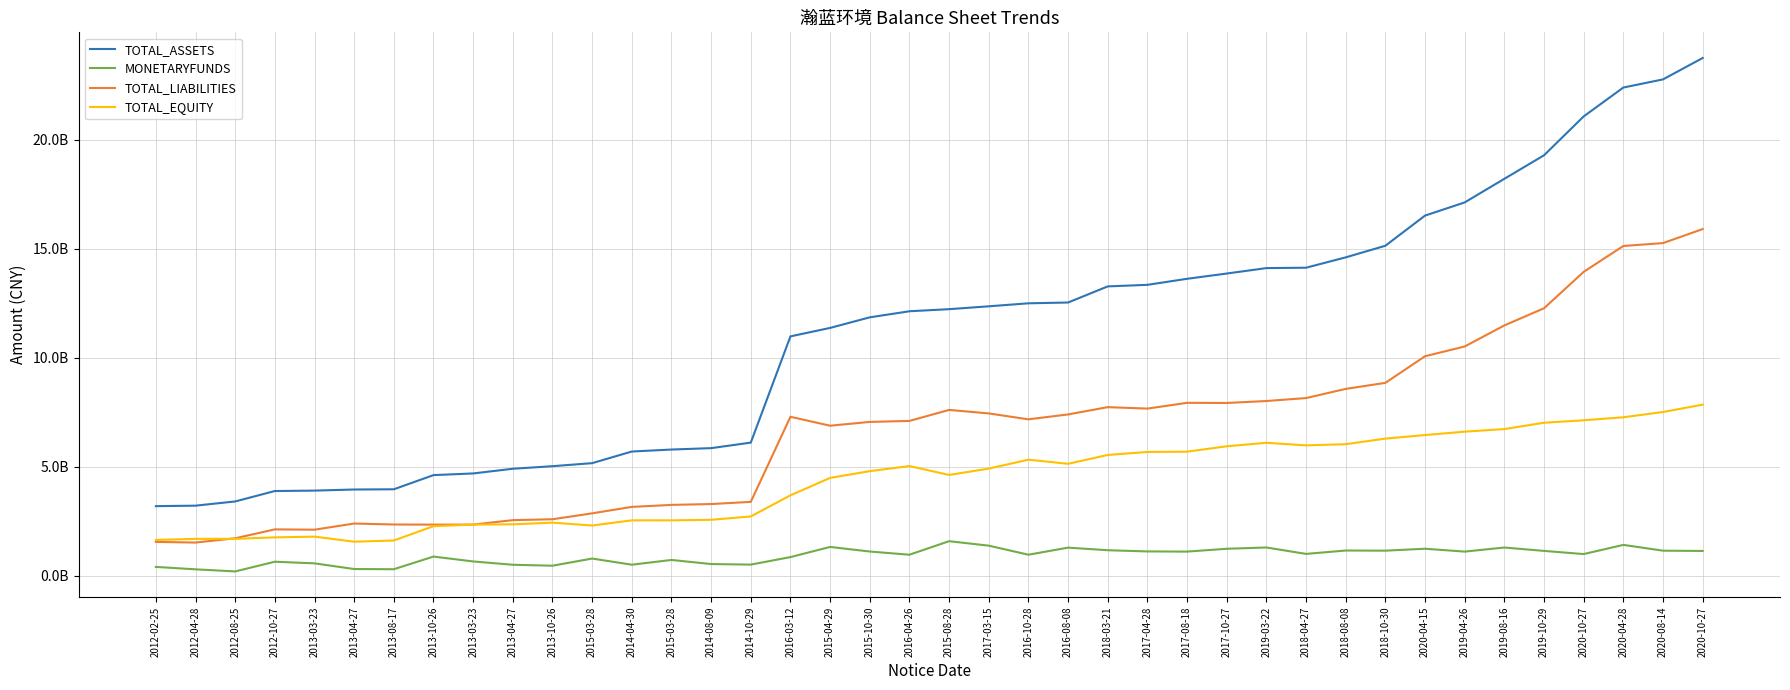

What value does the TOTAL_EQUITY series have at 2014-10-29?

2718684728.6